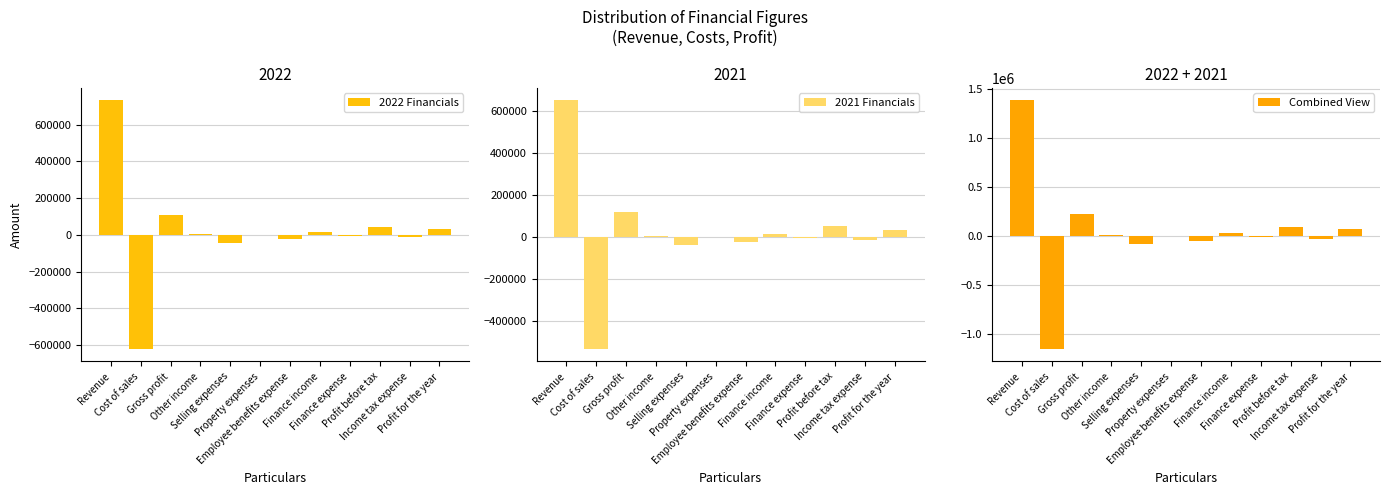

What is the label of the 1st bar from the left?

Revenue